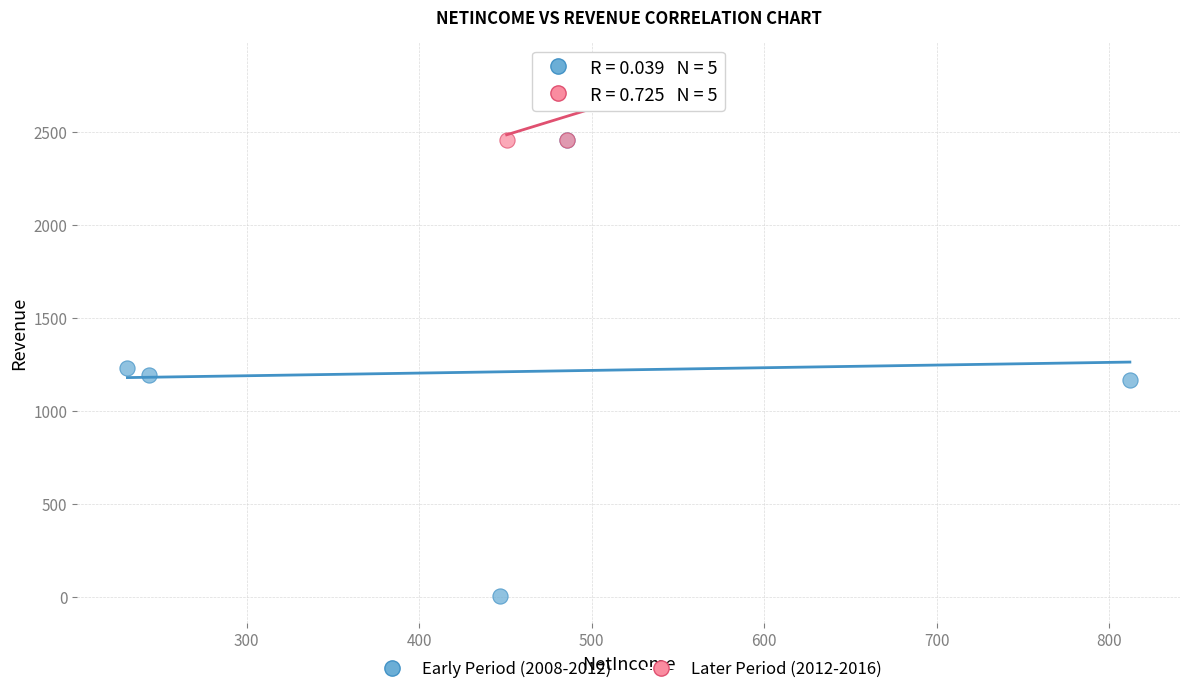

Which series has the widest spread of Y values?

Early Period (2008-2012)